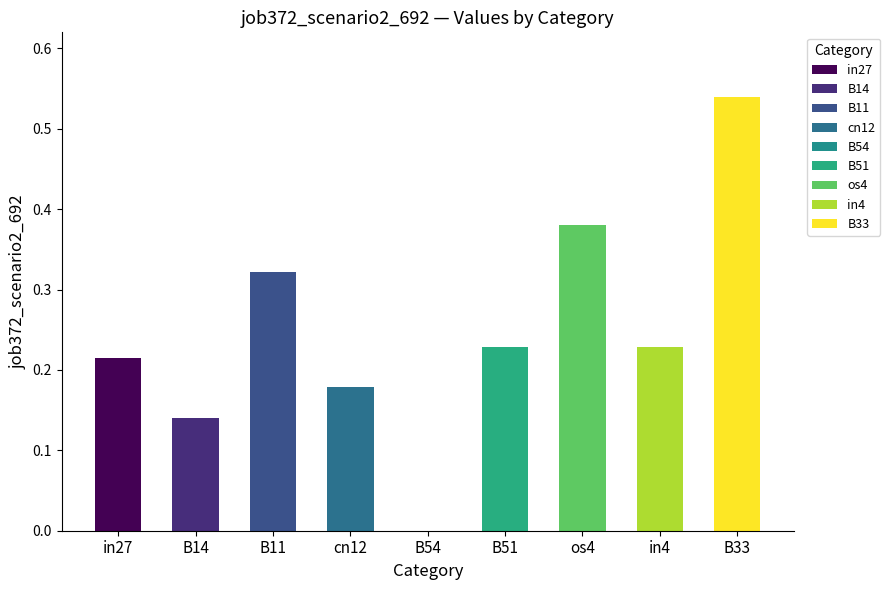

How many series are shown in this chart?

1